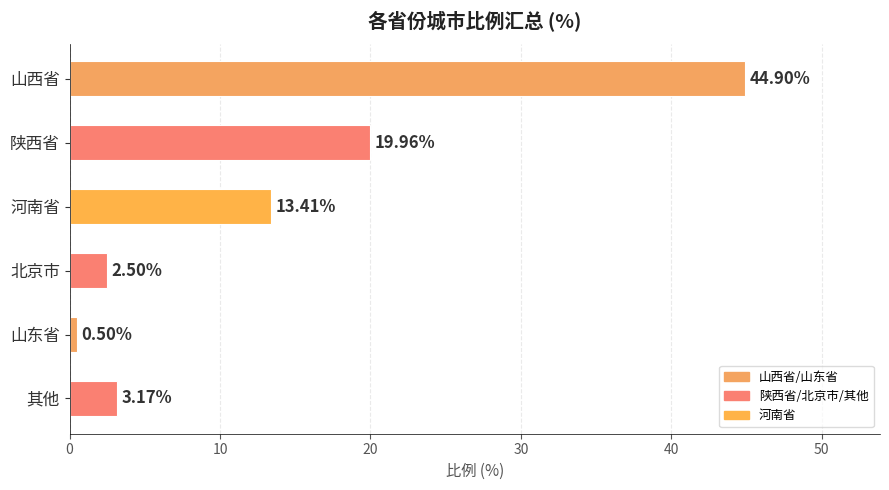

List the labels in order of value, largest first.

山西省, 陕西省, 河南省, 其他, 北京市, 山东省